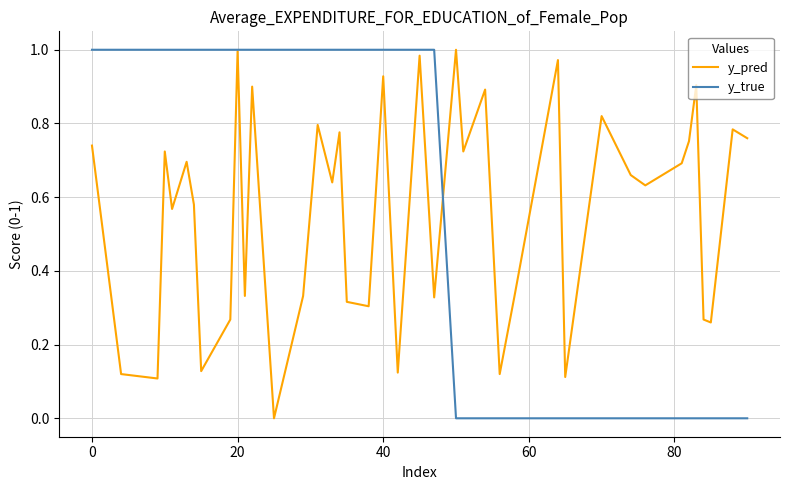

What is the sum of all y_pred values?

22.4